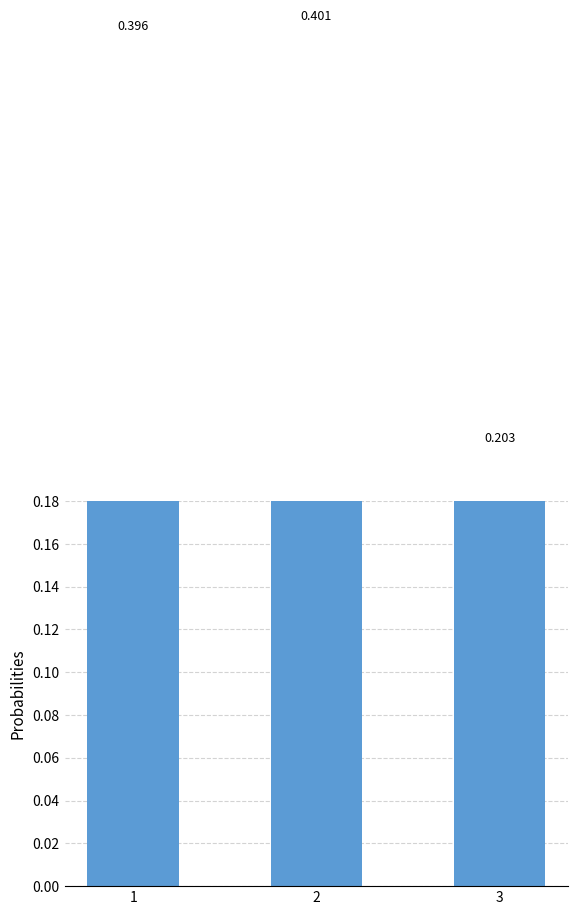

What is the average value?

0.3